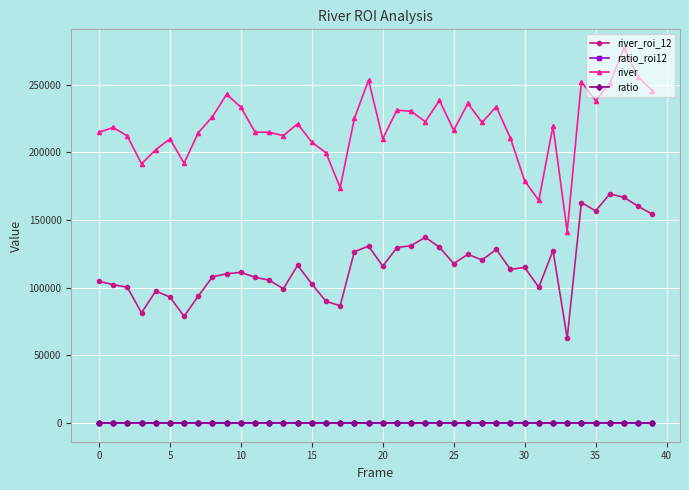

Which series has the largest range (max minus min)?

river